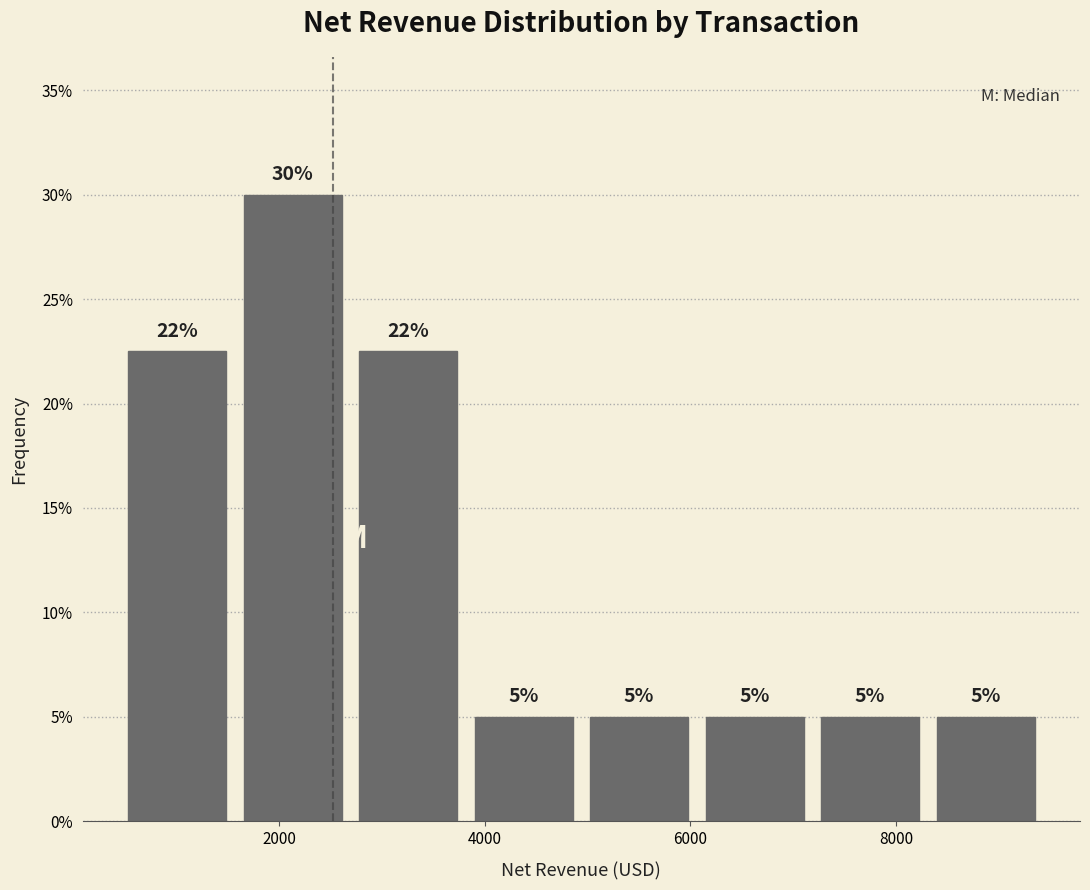

Which range on the x-axis has the tallest bar?

1600 to 2600